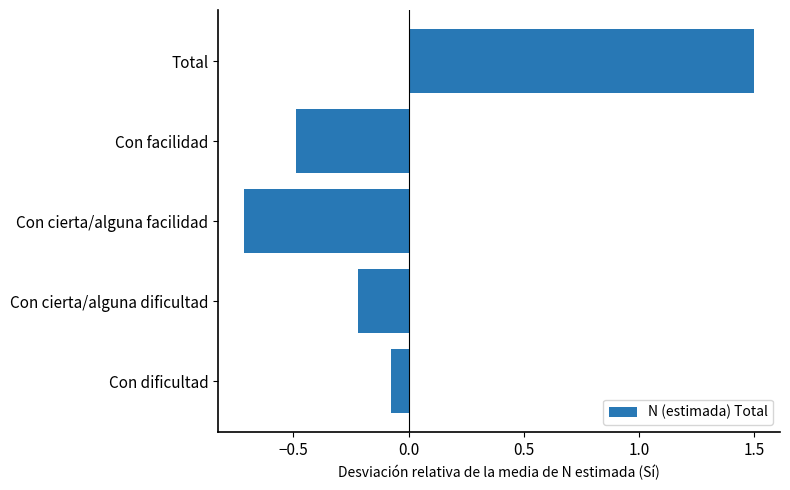

What is the approximate value at Con facilidad?

-0.5